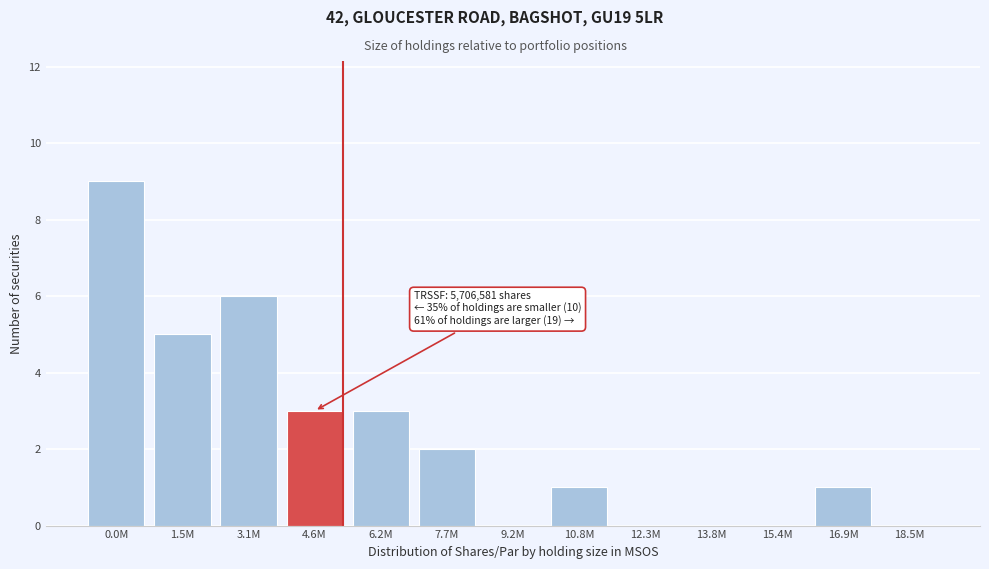

Reading left to right, list all the values displayed in this chart.

0.0M=9	1.5M=5	3.1M=6	4.6M=3	6.2M=3	7.7M=2	9.2M=0	10.8M=1	12.3M=0	13.8M=0	15.4M=0	16.9M=1	18.5M=0